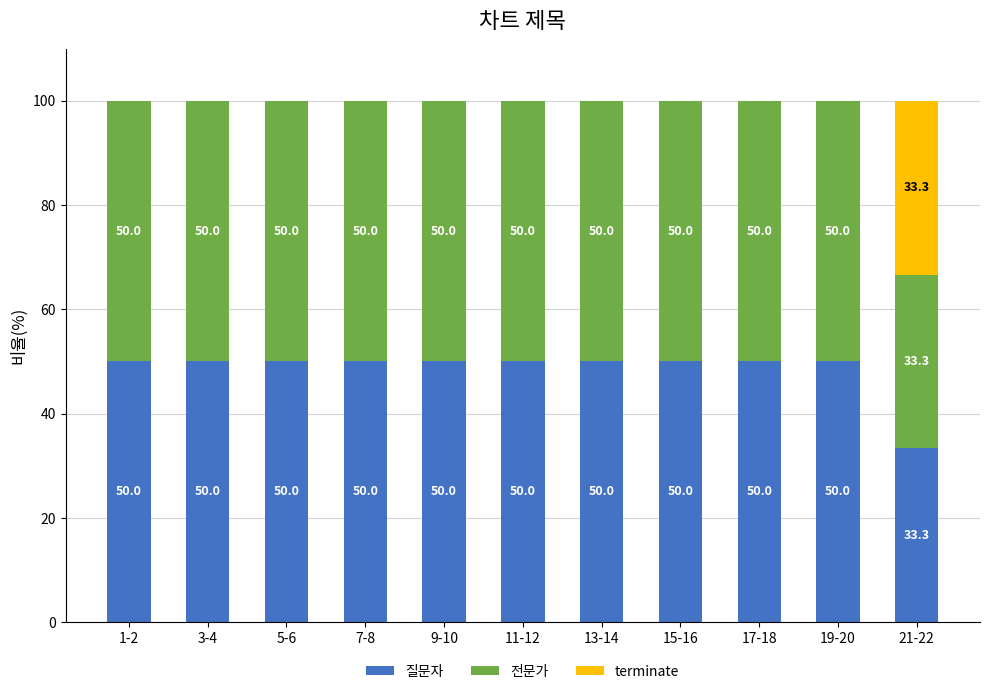

True or false: 질문자 has a value of 34.3 at 17-18.

False